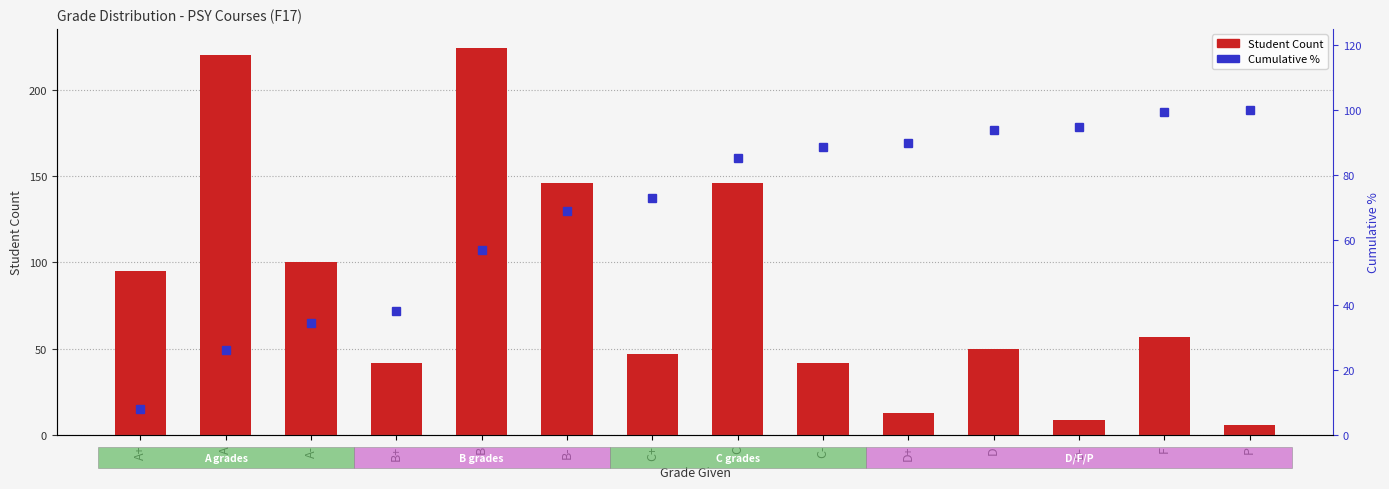

What is the difference between the maximum and minimum values in the Sum of Student Count series?

218.0